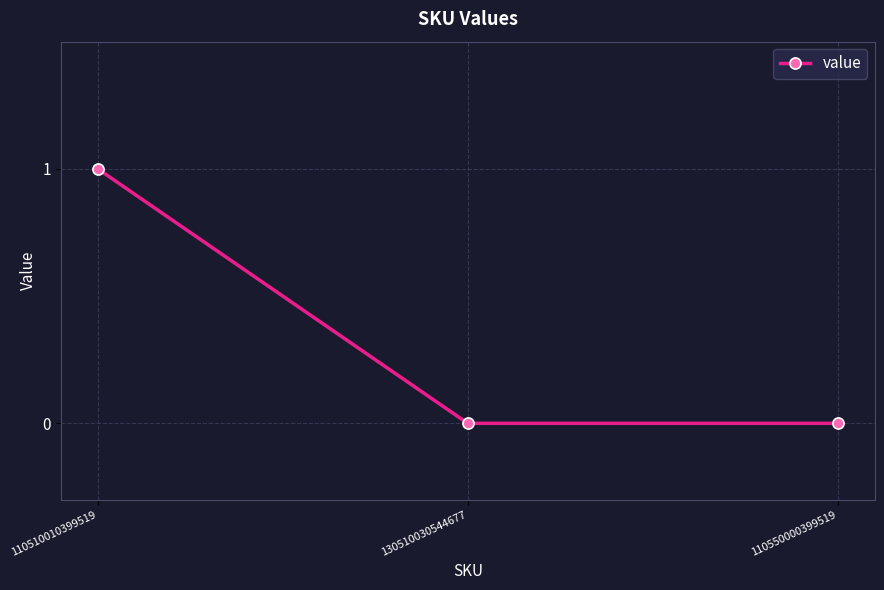

What is the difference between the values at 130510030544677 and 110510010399519?

1